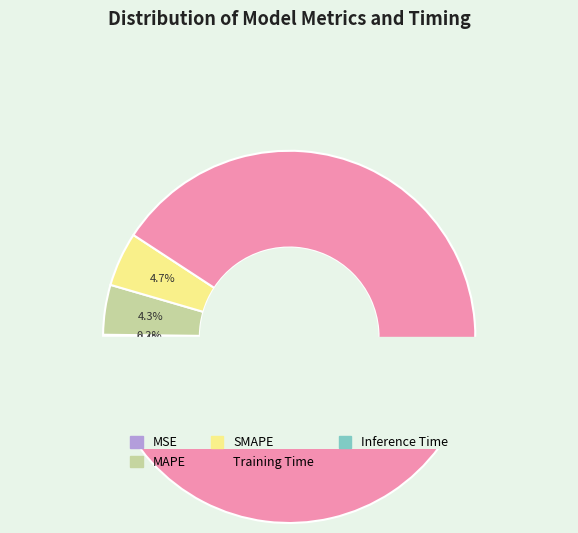

To the nearest percent, what percentage of the pie is MAPE?

4%